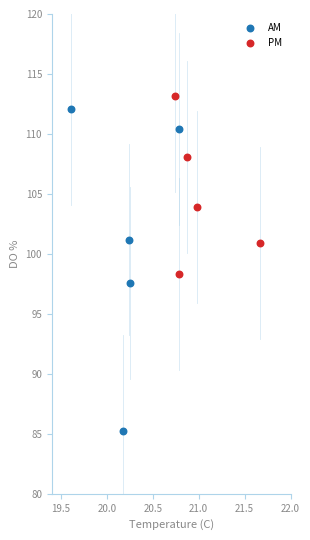

Which series reaches the minimum Y coordinate?

AM